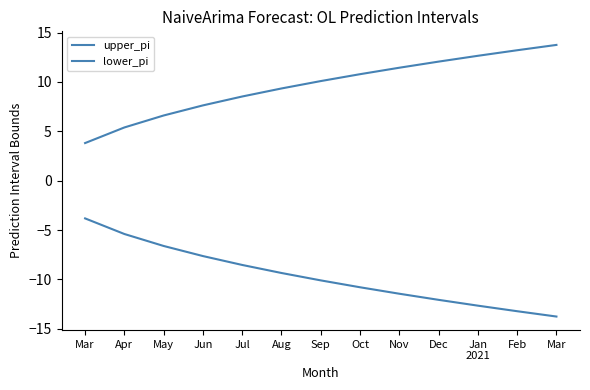

How many lines are shown in the chart?

2